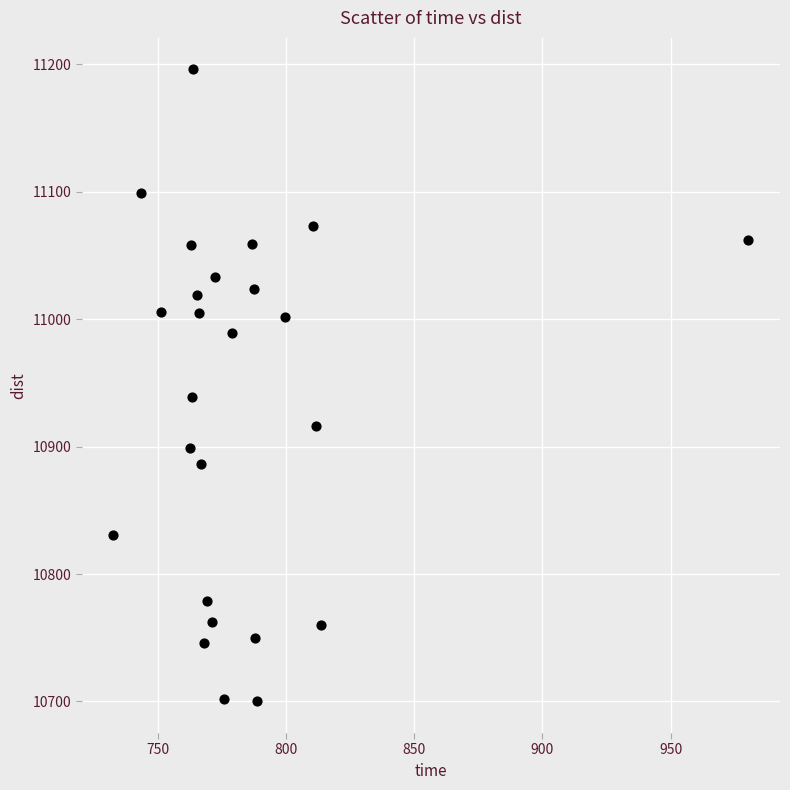

What Y value in the scatter plot is closest to 10948?

10939